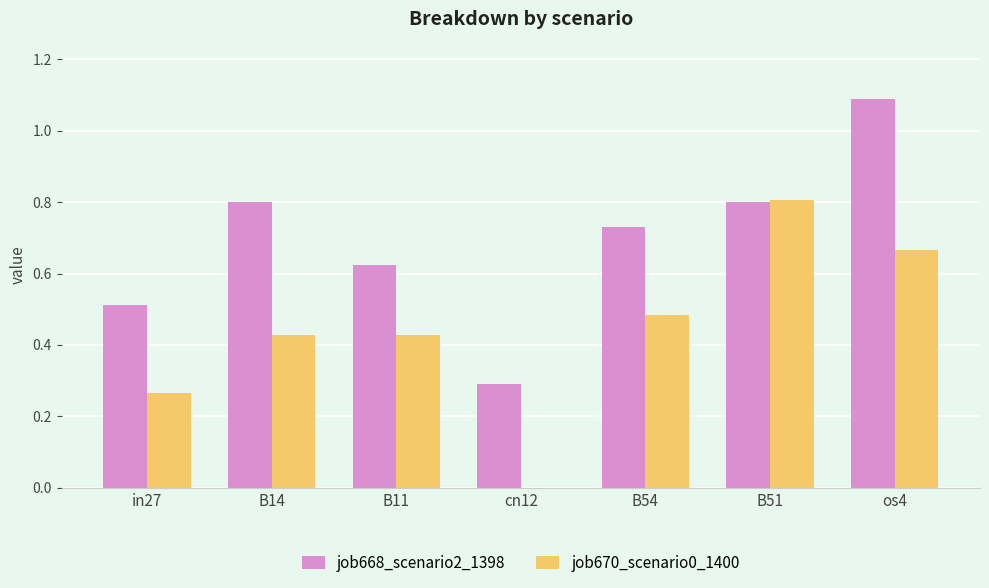

Which series has the largest total across all categories?

job668_scenario2_1398